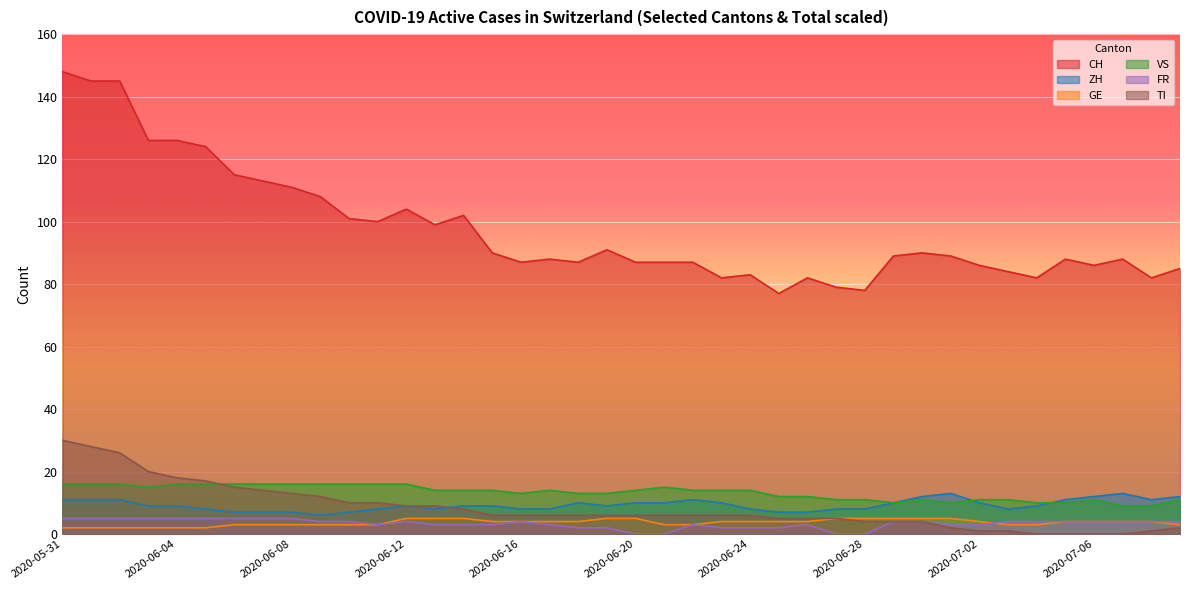

What is the label of the 26th point from the right?

2020-06-14